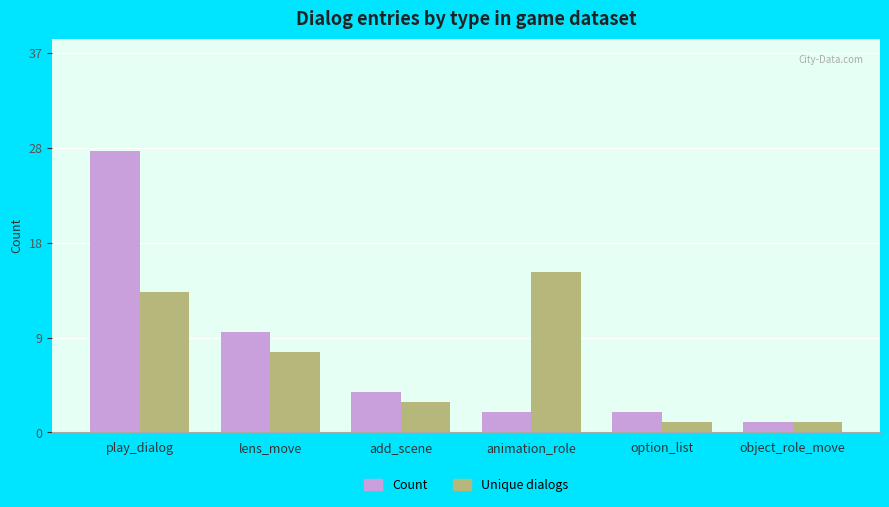

What are all the series names shown in the legend?

Count, Unique dialogs